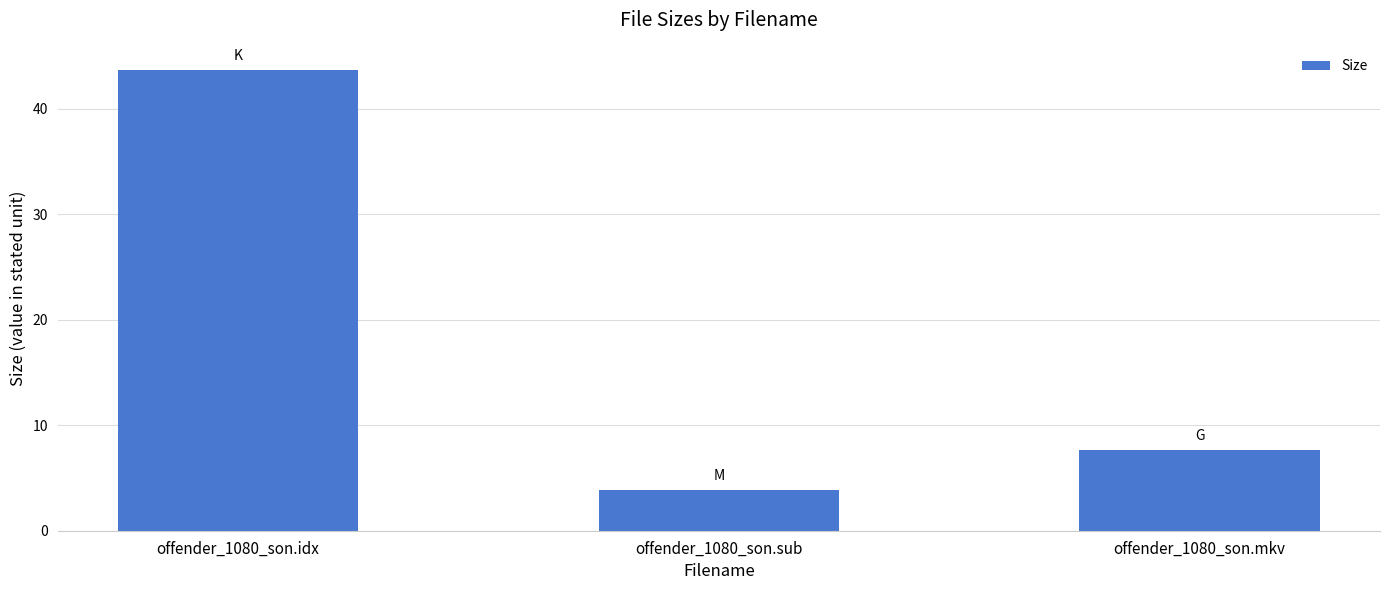

Where is the data nearest to the value 23?

offender_1080_son.mkv